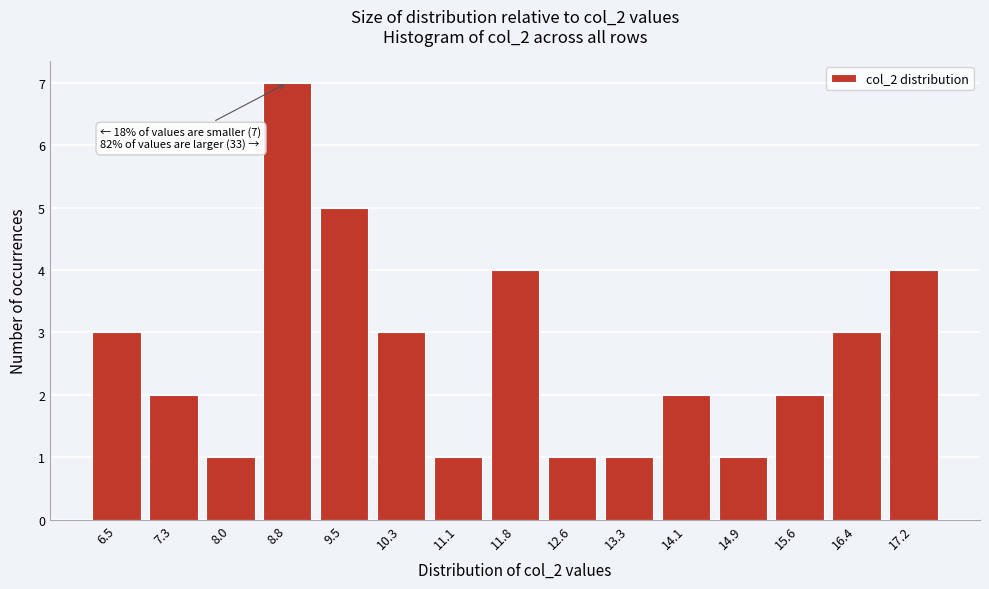

Reading left to right, list all the values displayed in this chart.

6.5=3	7.3=2	8.0=1	8.8=7	9.5=5	10.3=3	11.1=1	11.8=4	12.6=1	13.3=1	14.1=2	14.9=1	15.6=2	16.4=3	17.2=4